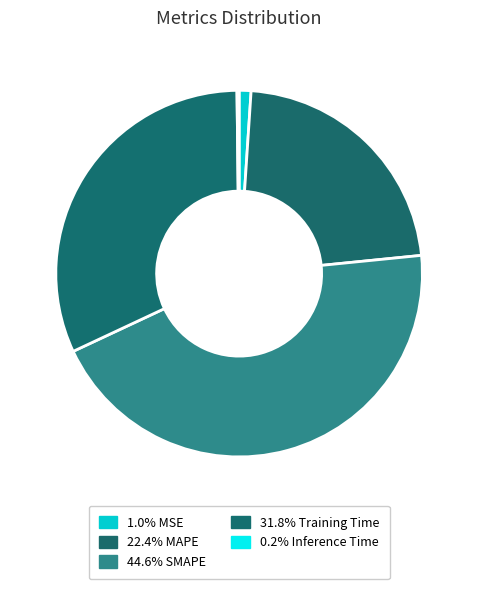

Count the number of slices in the pie.

5